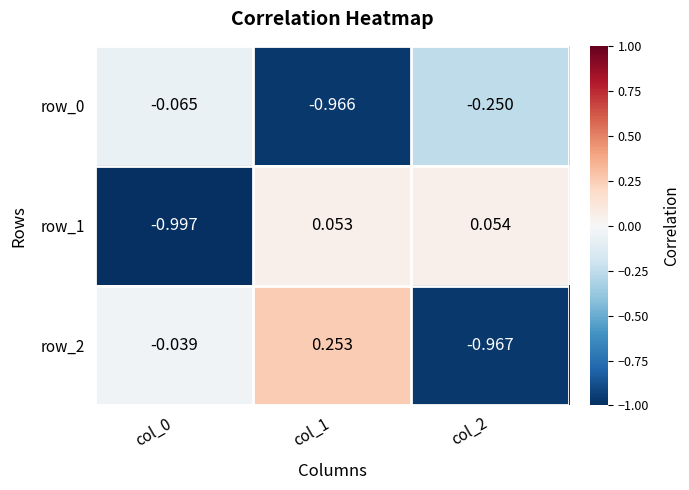

Is the value of row_1 at col_1 greater than the value of row_2 at col_1?

No